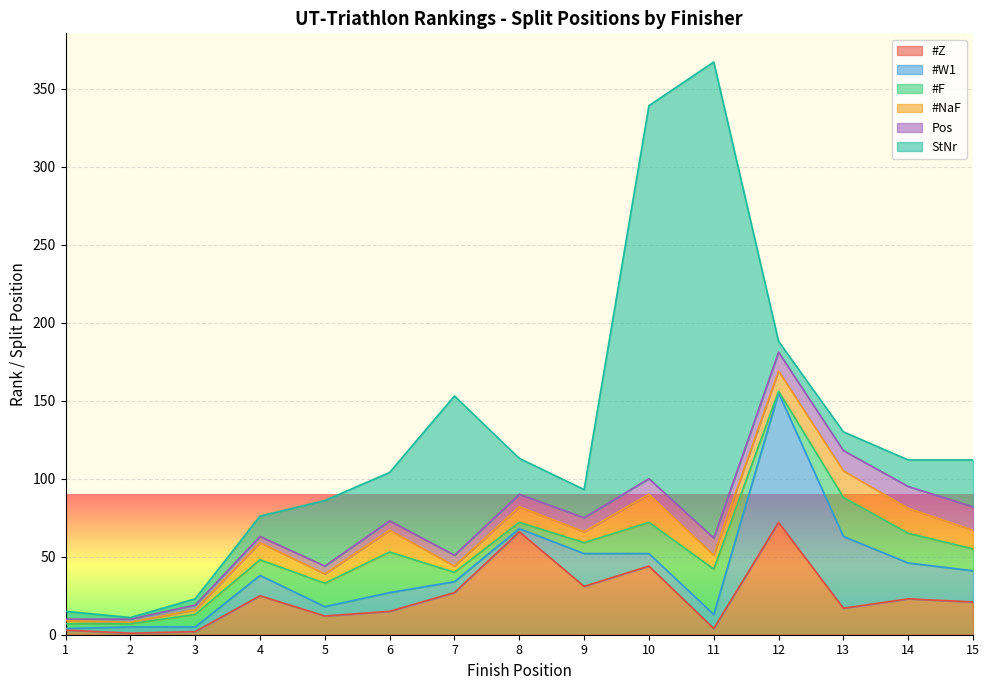

What are all the series names shown in the legend?

#Z, #W1, #F, #NaF, Pos, StNr